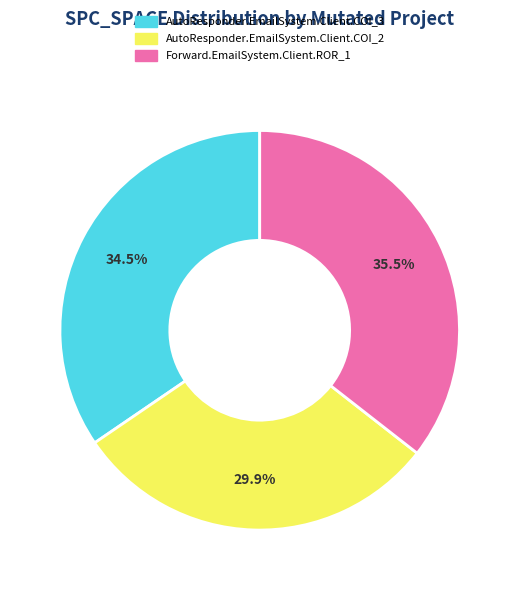

Count the number of slices in the pie.

3